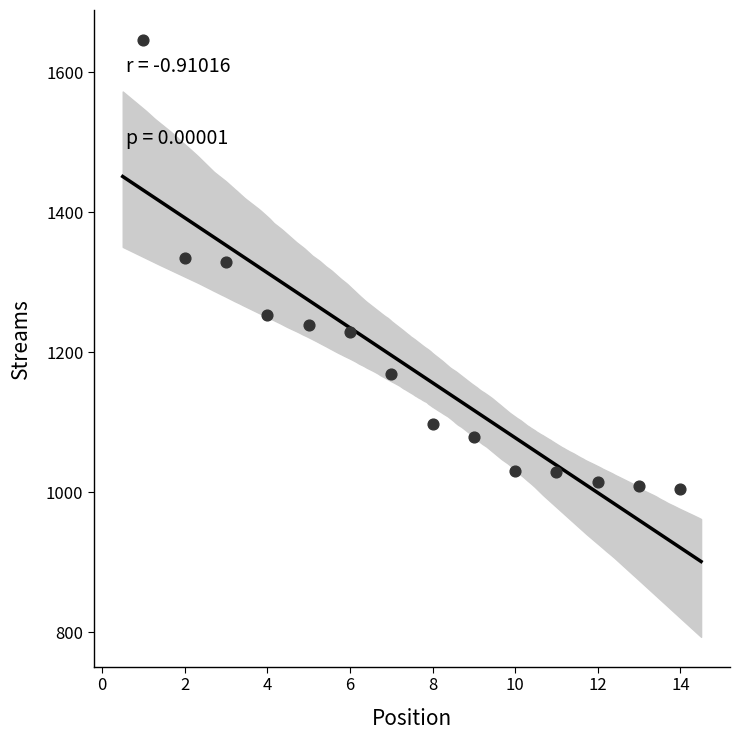

What is the range of Y values (max minus min)?

641